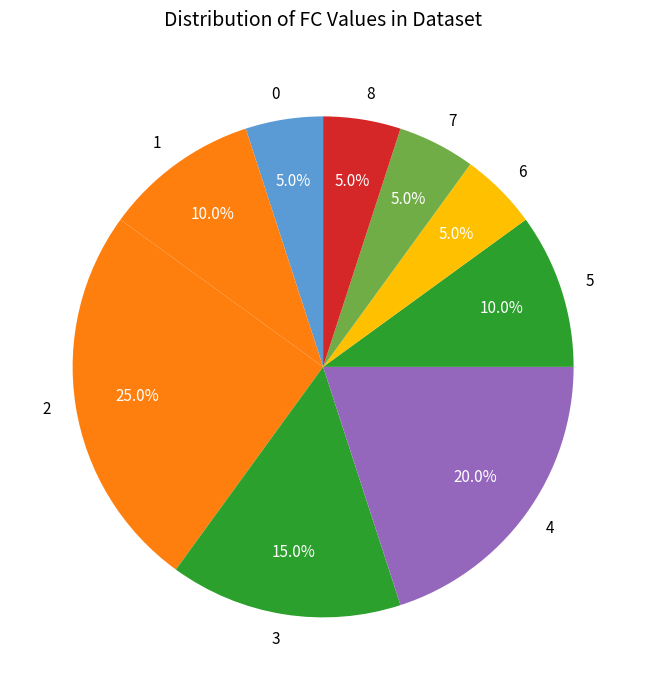

Combined, what portion of the pie is 4 and 5?

30.0%